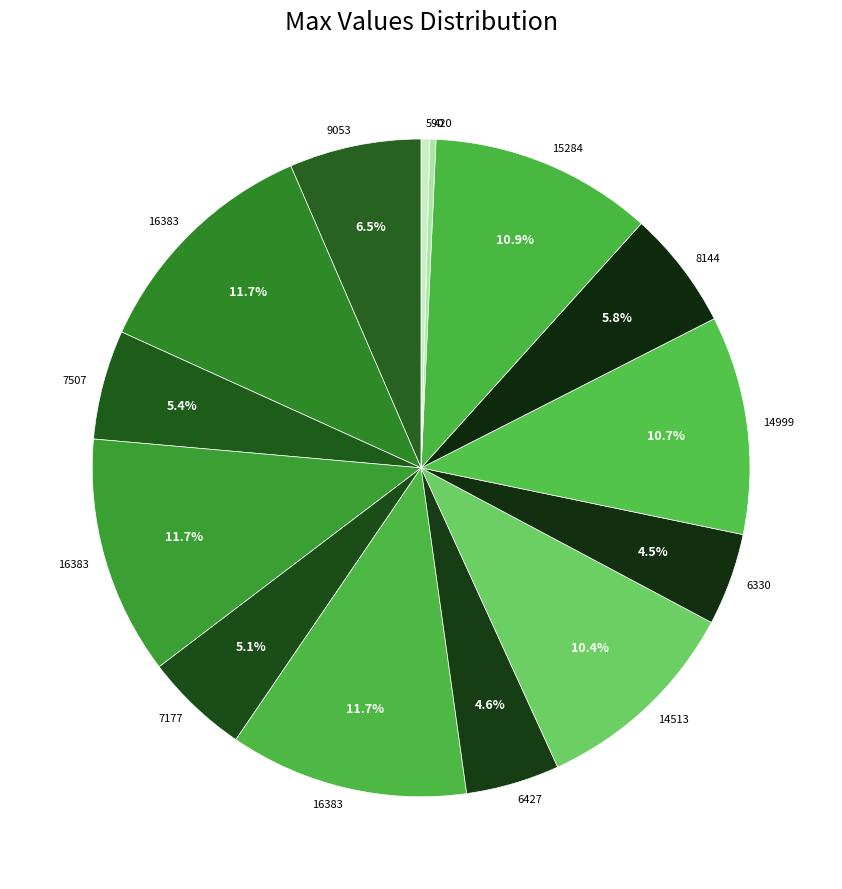

How many segments does this pie chart have?

14